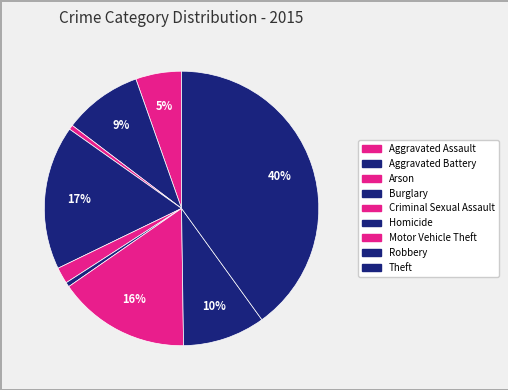

To the nearest percent, what portion does Homicide represent?

1%